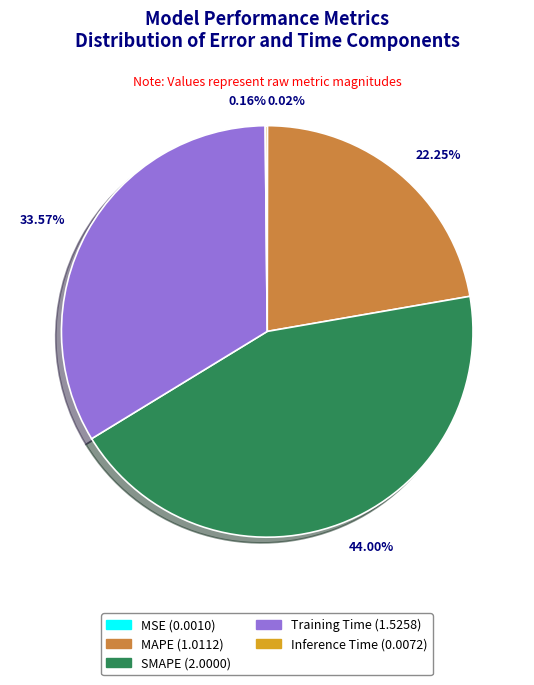

What is the largest slice in the pie chart?

SMAPE